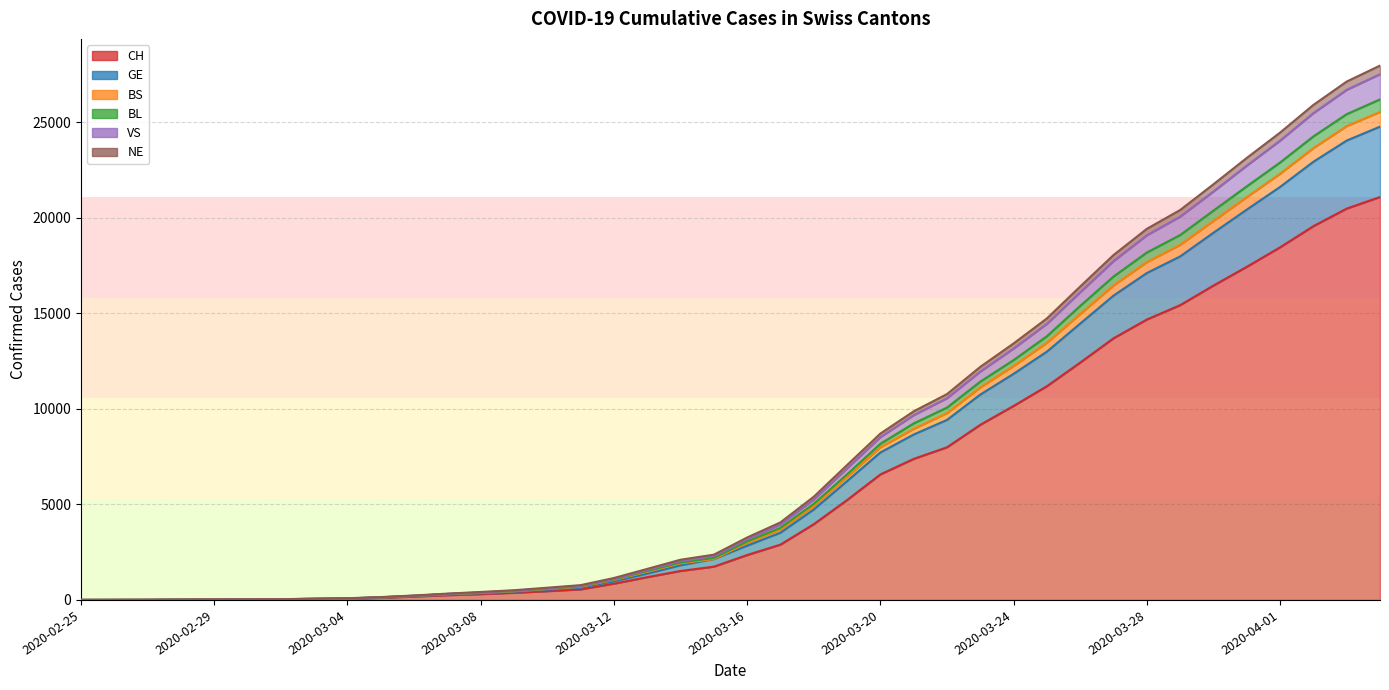

What is the value of the CH point at the 27th from the left?

7990